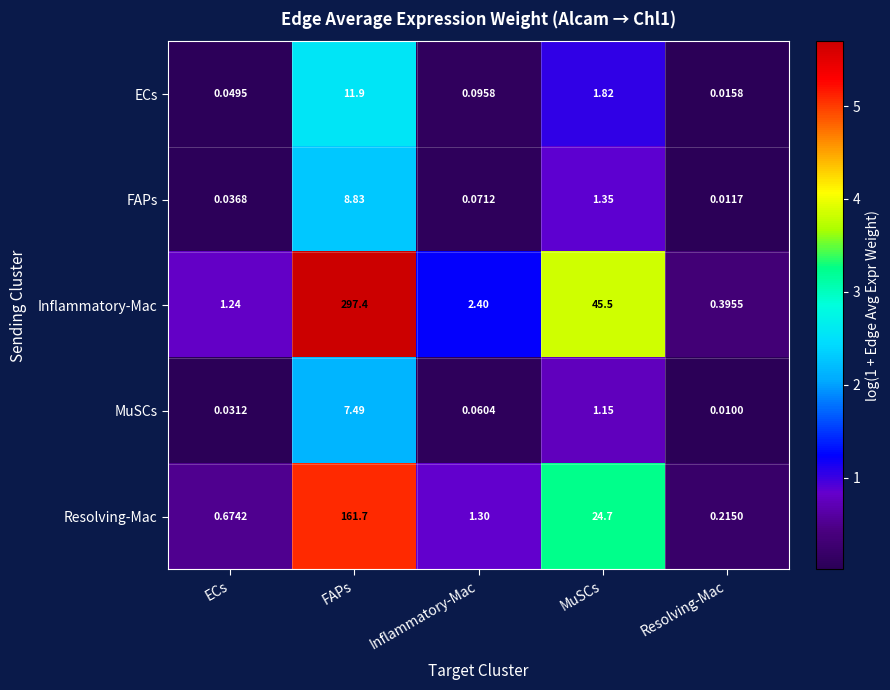

At which label is Resolving-Mac closest to 80?

MuSCs